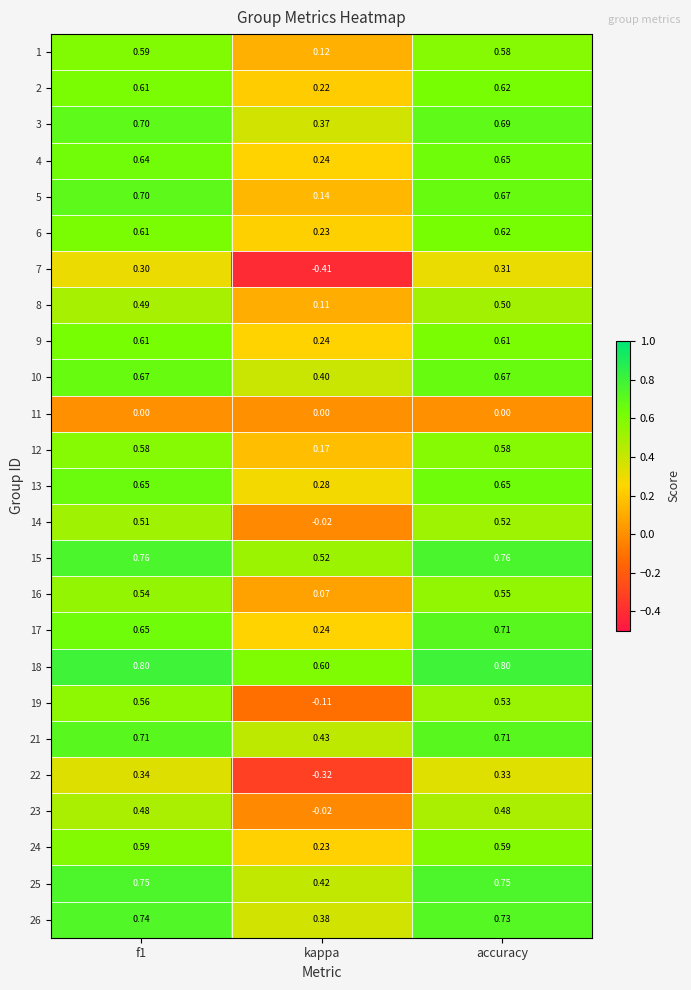

At which label is 22 closest to 0?

kappa